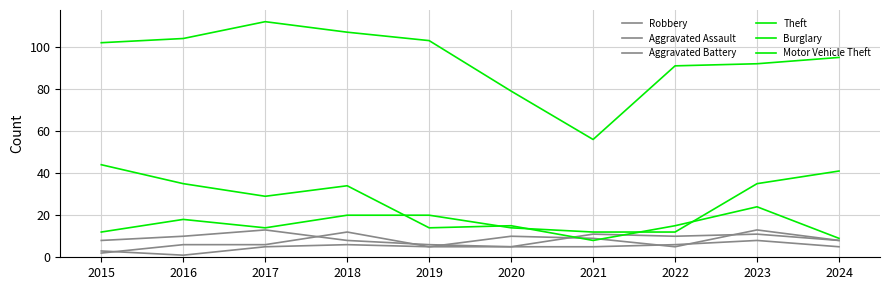

What is the value of the Aggravated Battery point at the 6th from the left?

5